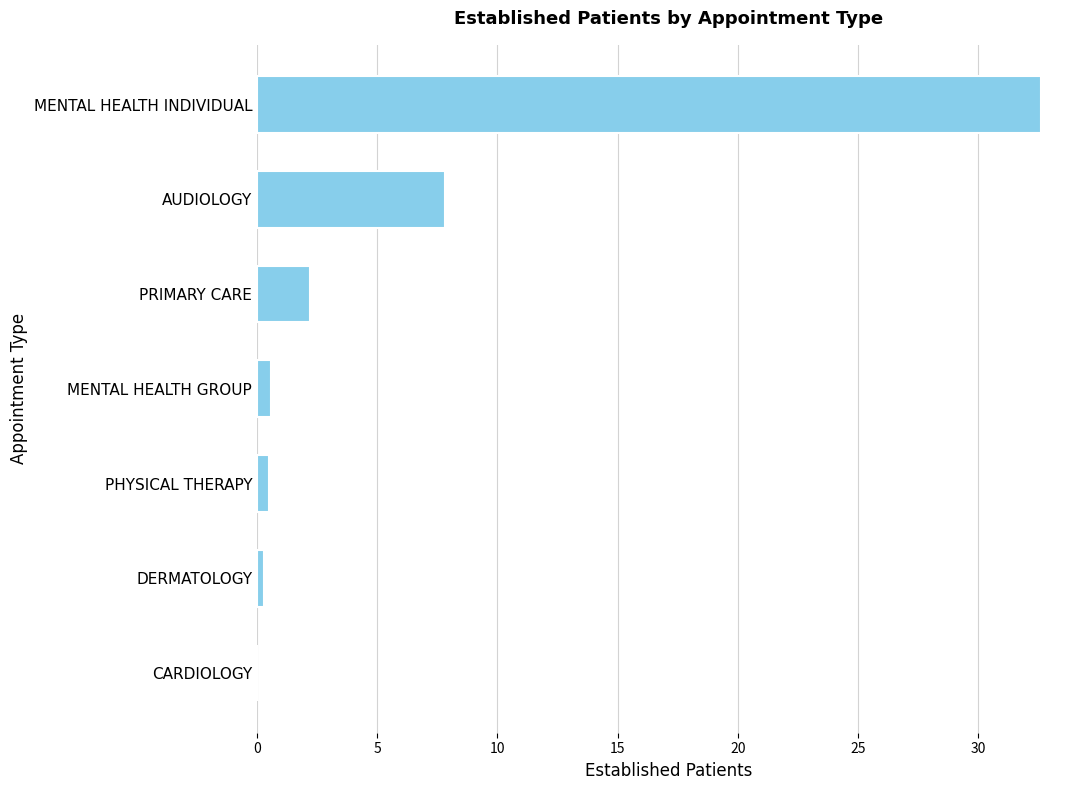

What is the change in value from MENTAL HEALTH INDIVIDUAL to AUDIOLOGY?

-24.8